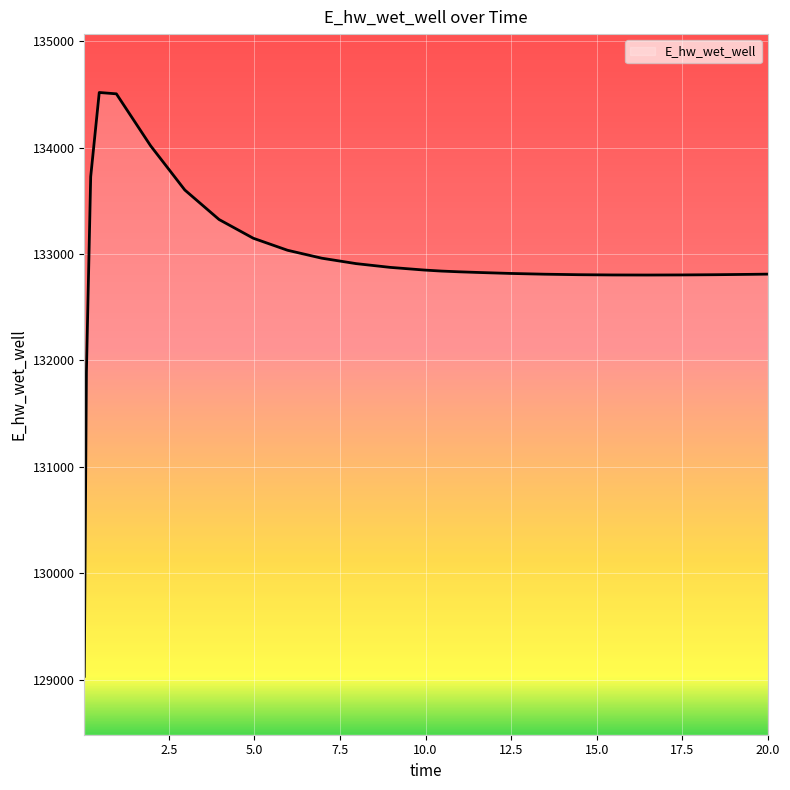

What is the difference between the maximum and minimum values?

5489.1